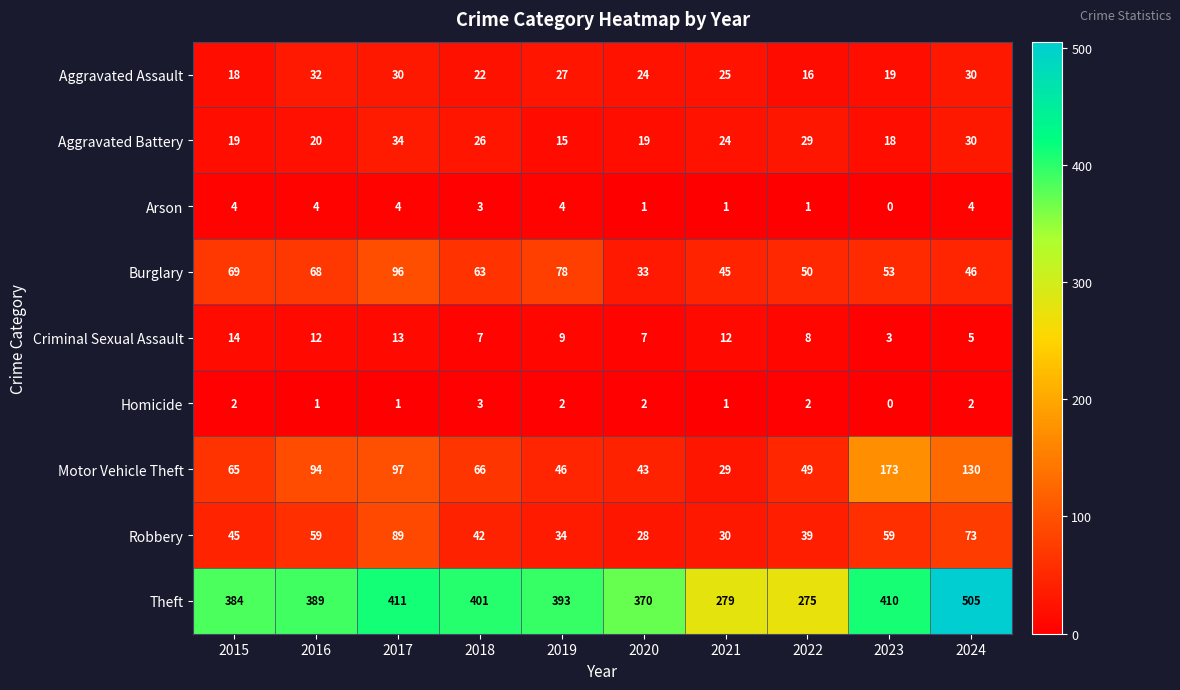

Which series has the largest range (max minus min)?

Theft